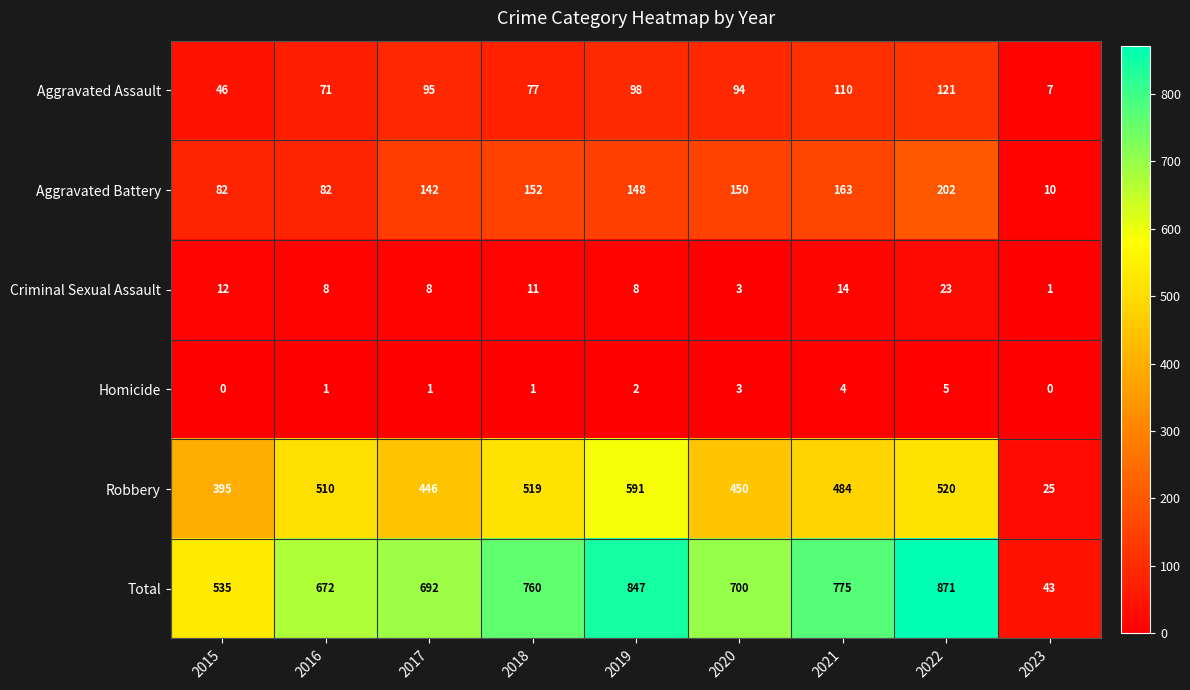

Between 2020 and 2021, which series saw the biggest shift?

Total